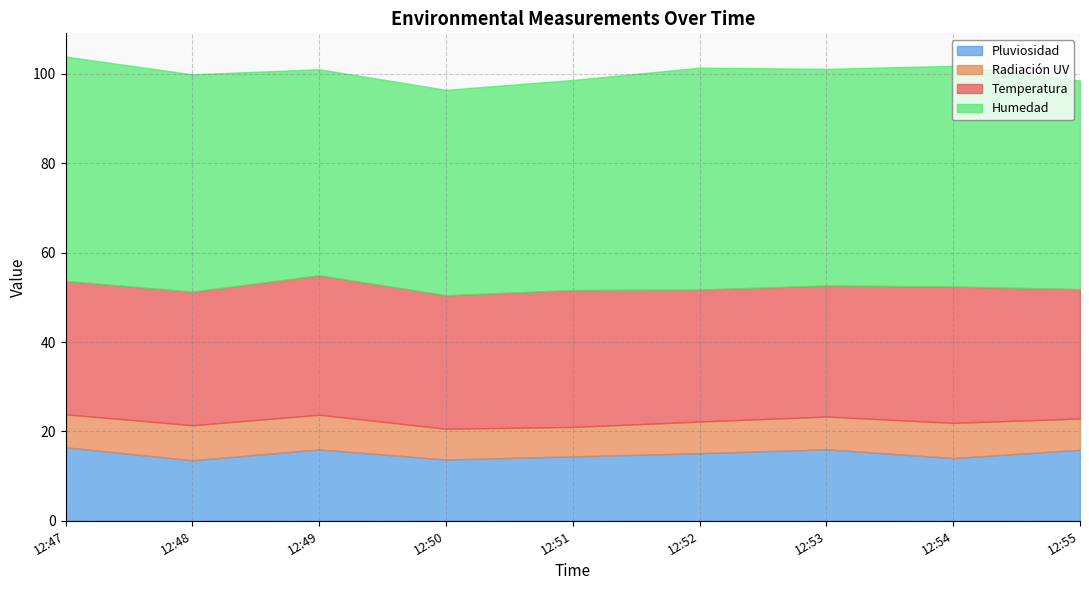

At which label is Humedad closest to 48?

12:53